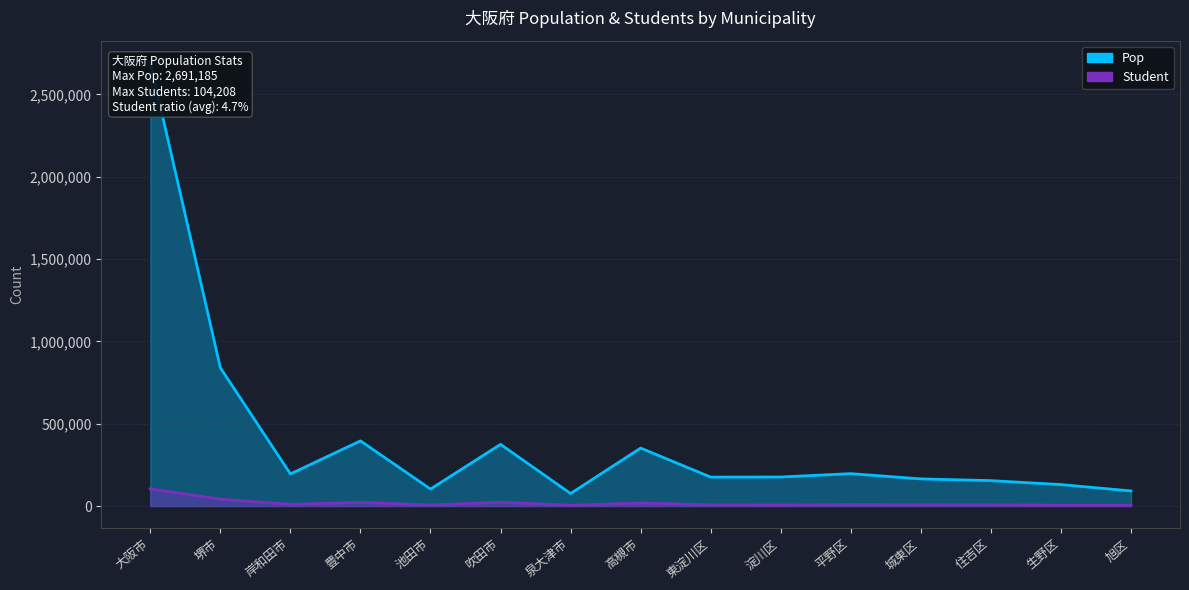

How many data points in Pop are above 176201?

7